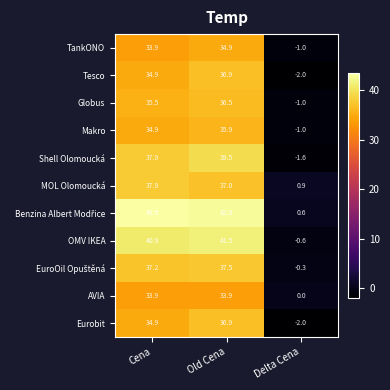

What is the difference between the OMV IKEA values at Delta Cena and Cena?

41.5